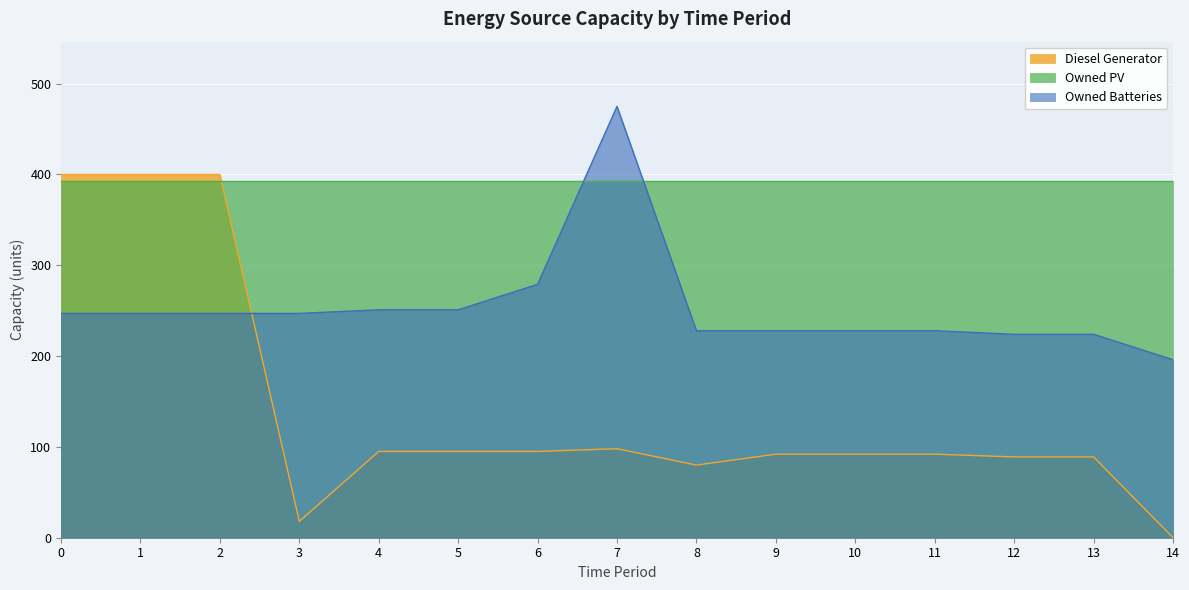

At 11, list the series in order from largest to smallest.

Owned PV, Owned Batteries, Diesel Generator